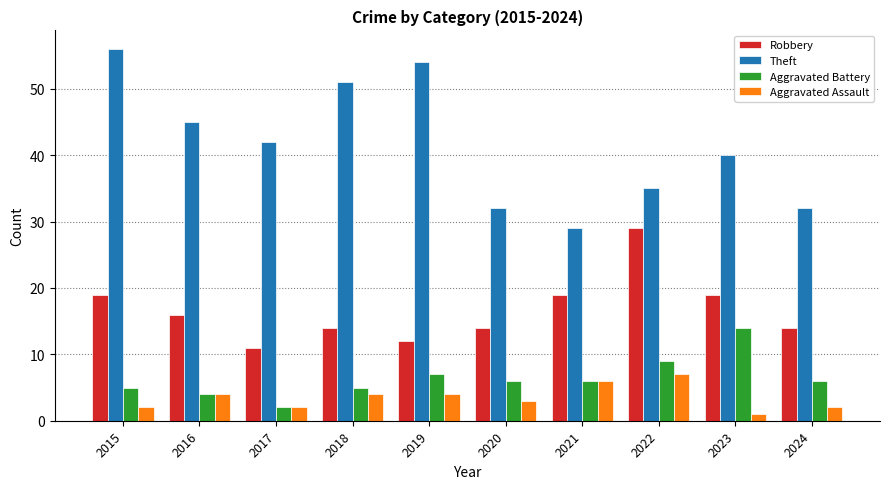

What are all the series names shown in the legend?

Robbery, Theft, Aggravated Battery, Aggravated Assault